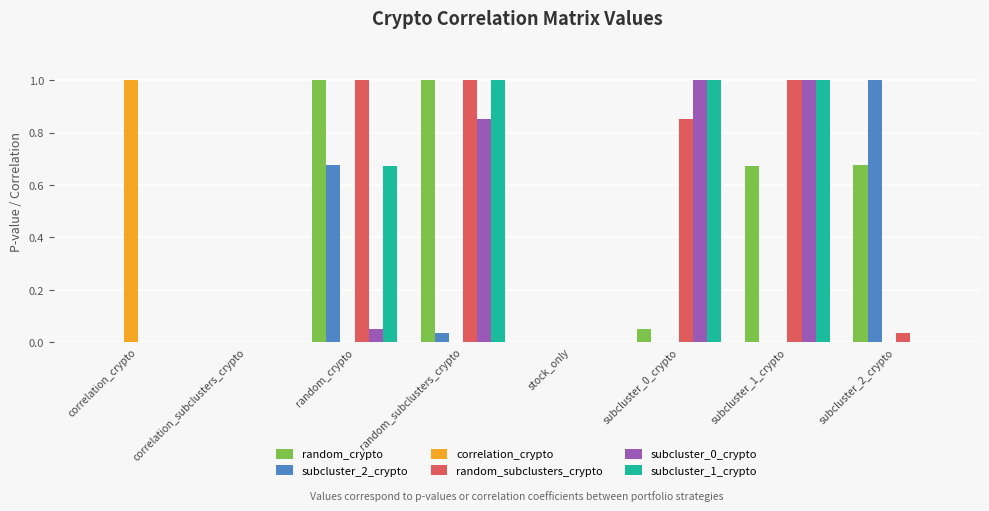

What is the maximum value shown in the chart?

1.0